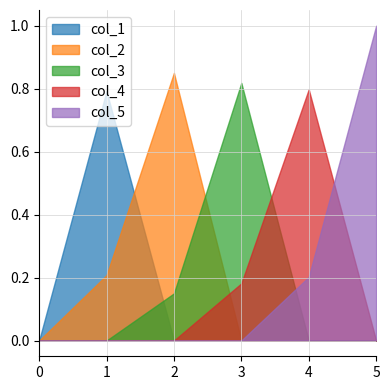

Reading left to right, list all the values displayed in this chart.

col_1: 0.0	0.8	0.0	0.0	0.0	0.0
col_2: 0.0	0.2	0.9	0.0	0.0	0.0
col_3: 0.0	0.0	0.1	0.8	0.0	0.0
col_4: 0.0	0.0	0.0	0.2	0.8	0.0
col_5: 0.0	0.0	0.0	0.0	0.2	1.0